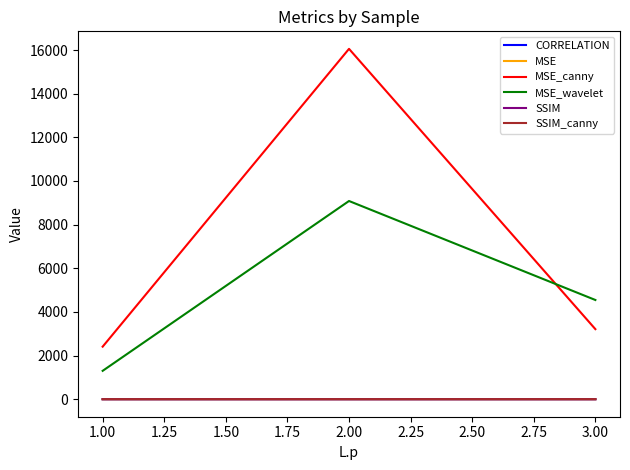

Count the number of data series in this chart.

6